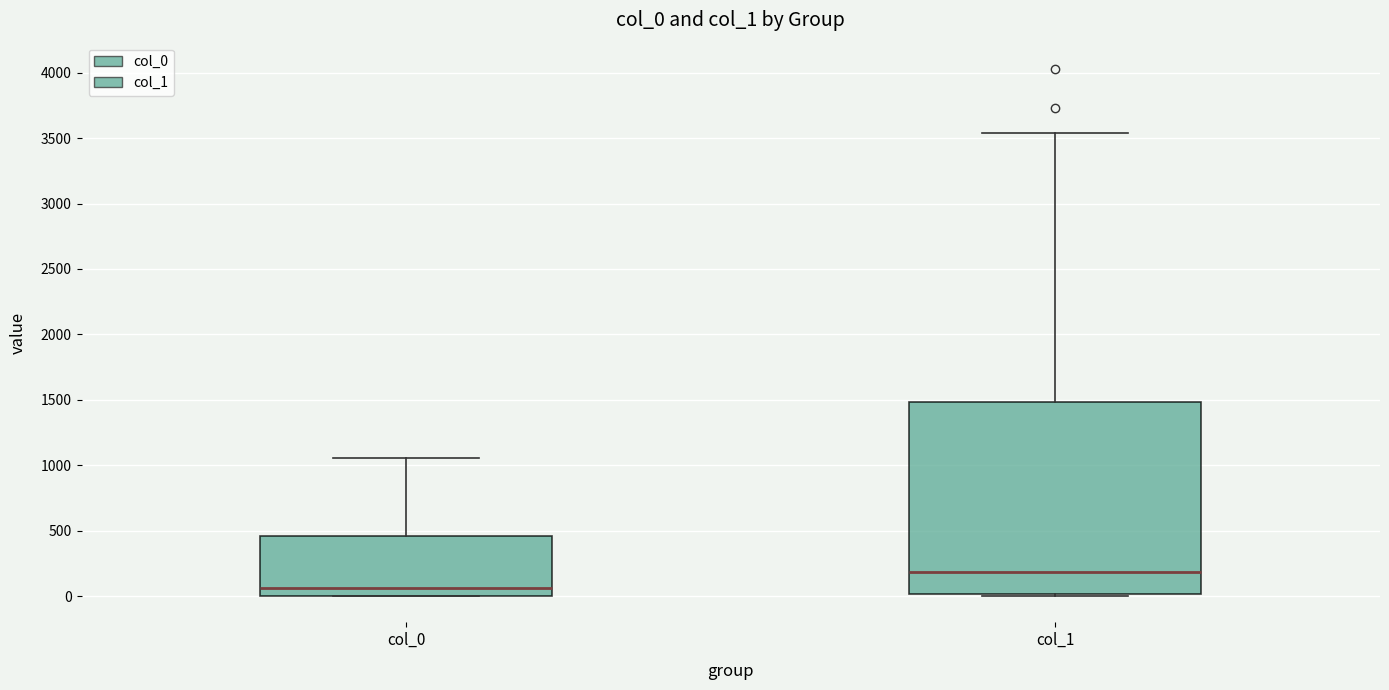

Where does the median line of the box for col_0 sit on the y-axis? The values are not printed on the chart, so give them approximately, as read against the axis.

50